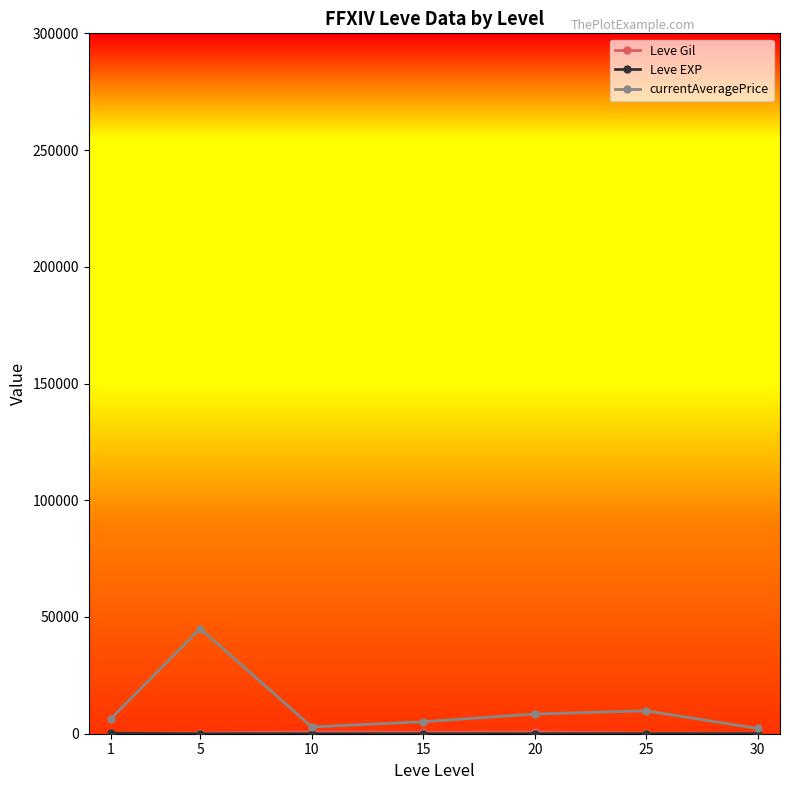

Count the number of data series in this chart.

3